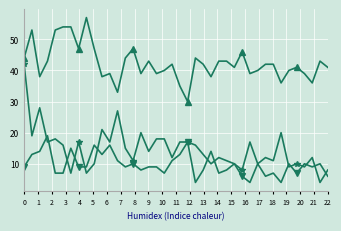

What is the maximum value shown in the chart?

57